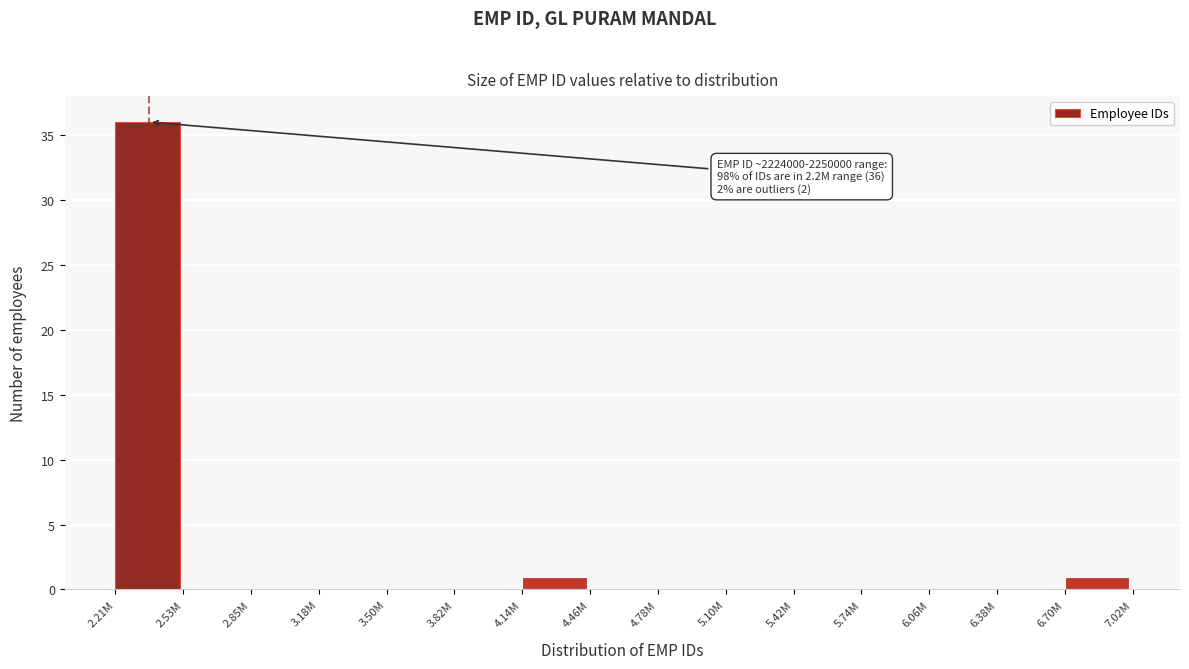

Reading left to right, extract all data points from this chart.

2.21M=36	2.53M=0	2.85M=0	3.18M=0	3.50M=0	3.82M=0	4.14M=1	4.46M=0	4.78M=0	5.10M=0	5.42M=0	5.74M=0	6.06M=0	6.38M=0	6.70M=1